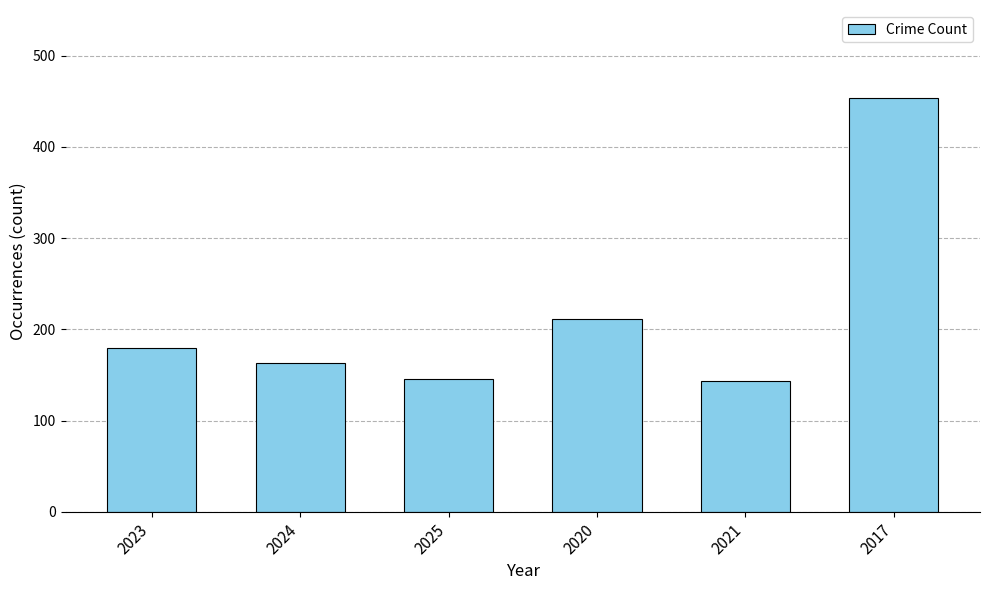

Is it true that the value at 2021 is 216?

False